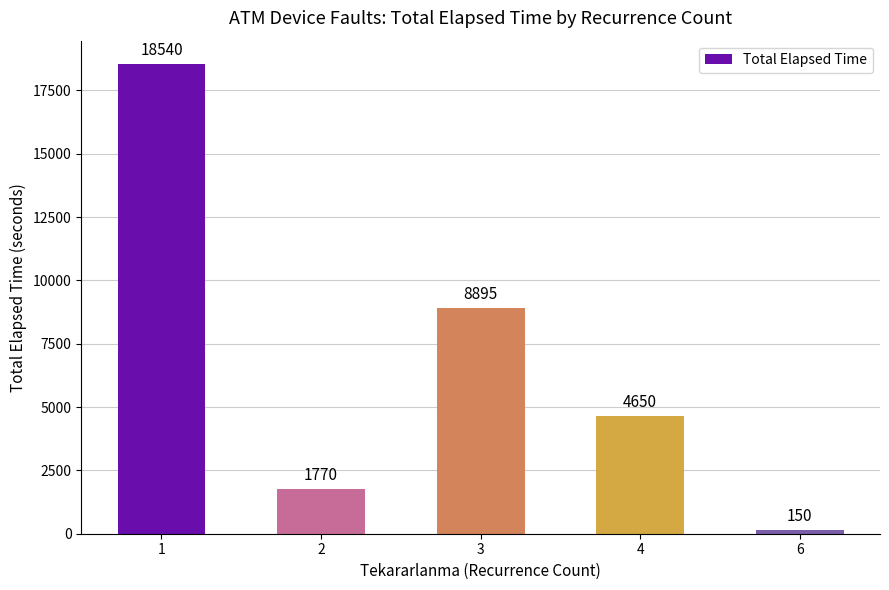

Which category has the highest value across all series?

1